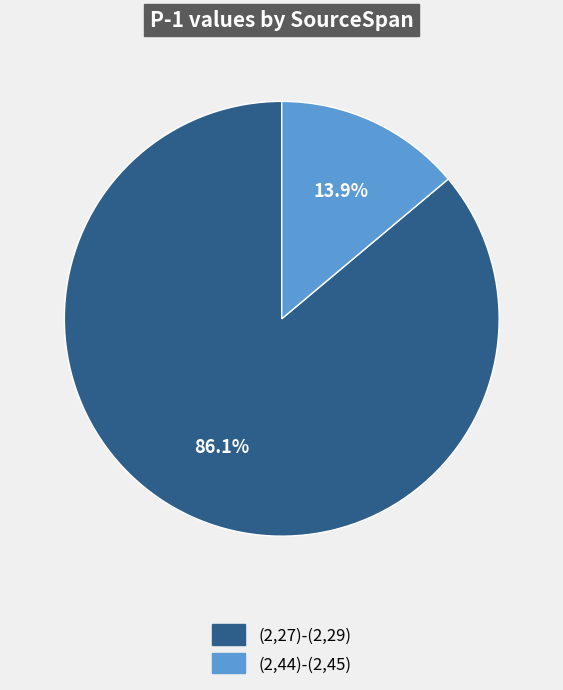

What percentage is the (2,27)-(2,29) slice, to the nearest percent?

86%